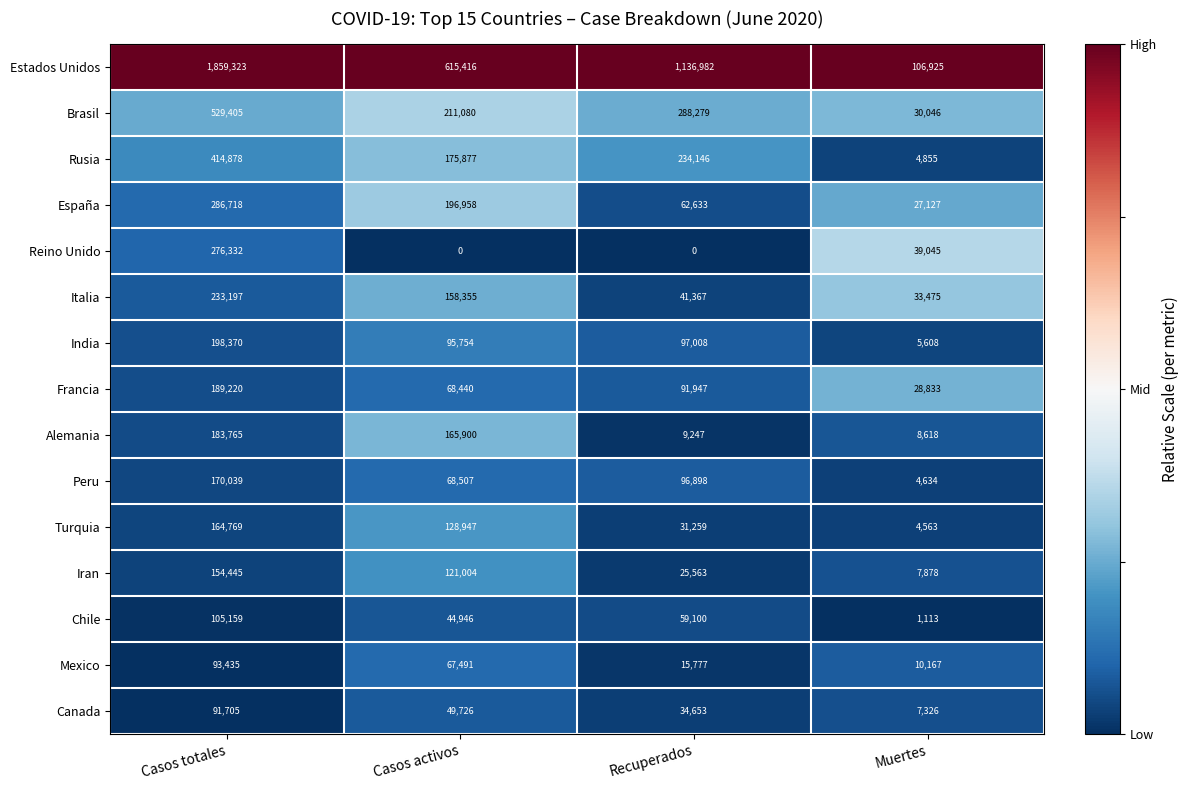

What is the difference between the second highest and second lowest values in the Italia series?

116988